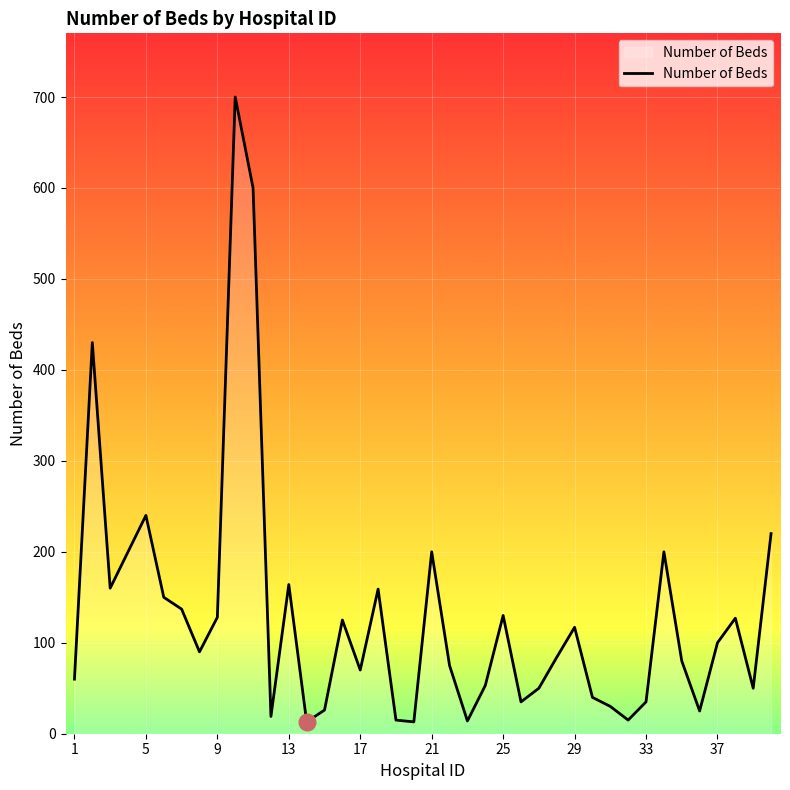

What is the difference between the maximum and minimum values?

687